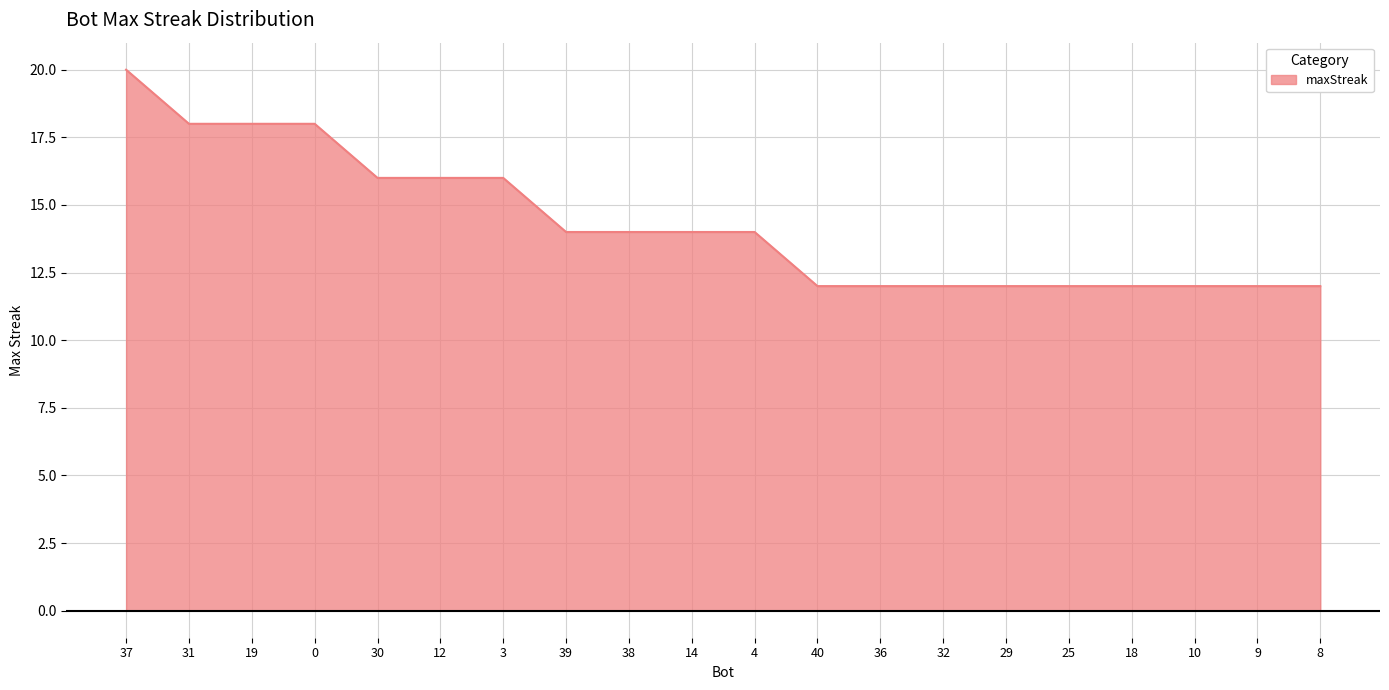

What is the sum of all values?

286